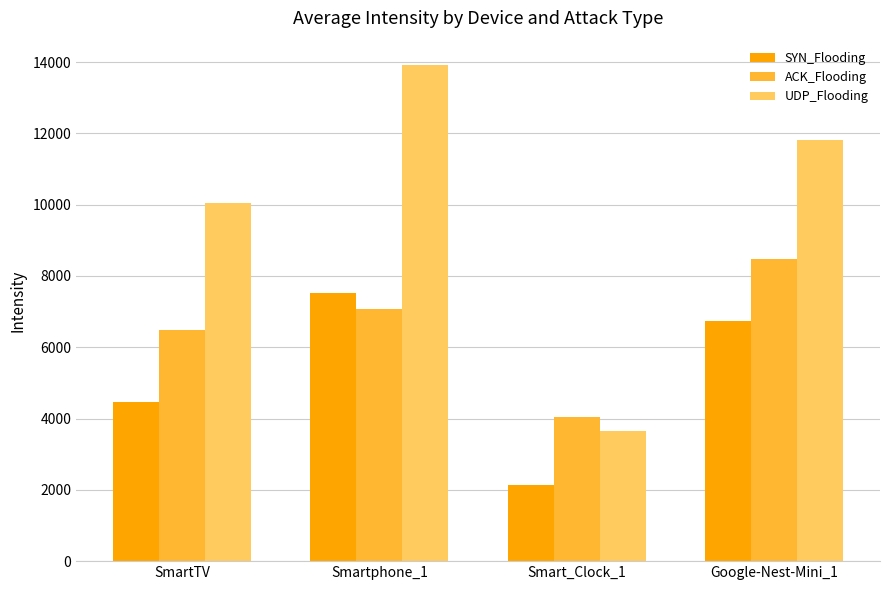

How many data points in UDP_Flooding are less than 11808?

2